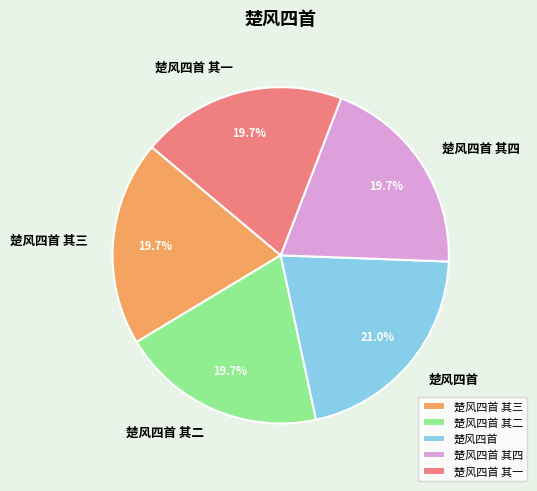

How many slices are in this pie chart?

5